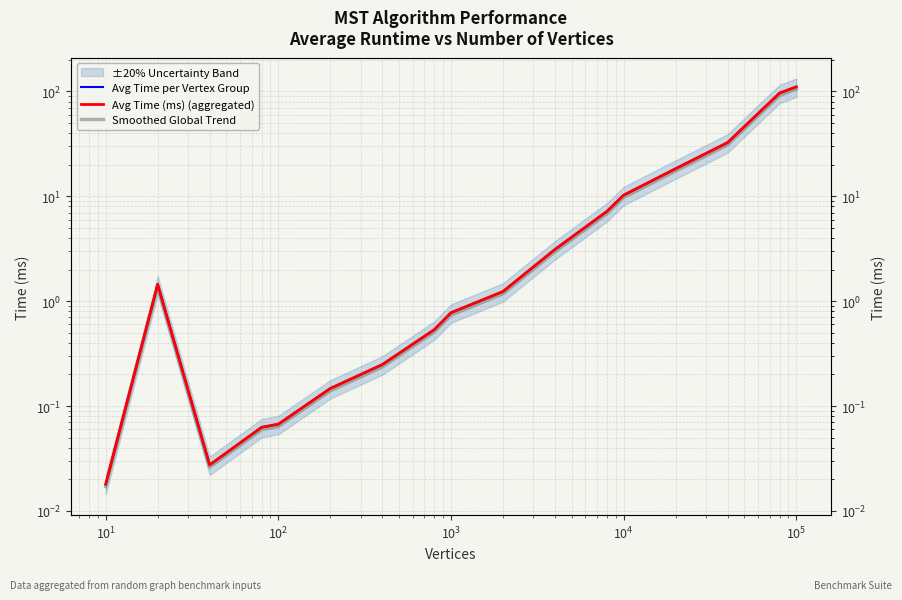

Does the chart display data point markers on the line(s)?

No